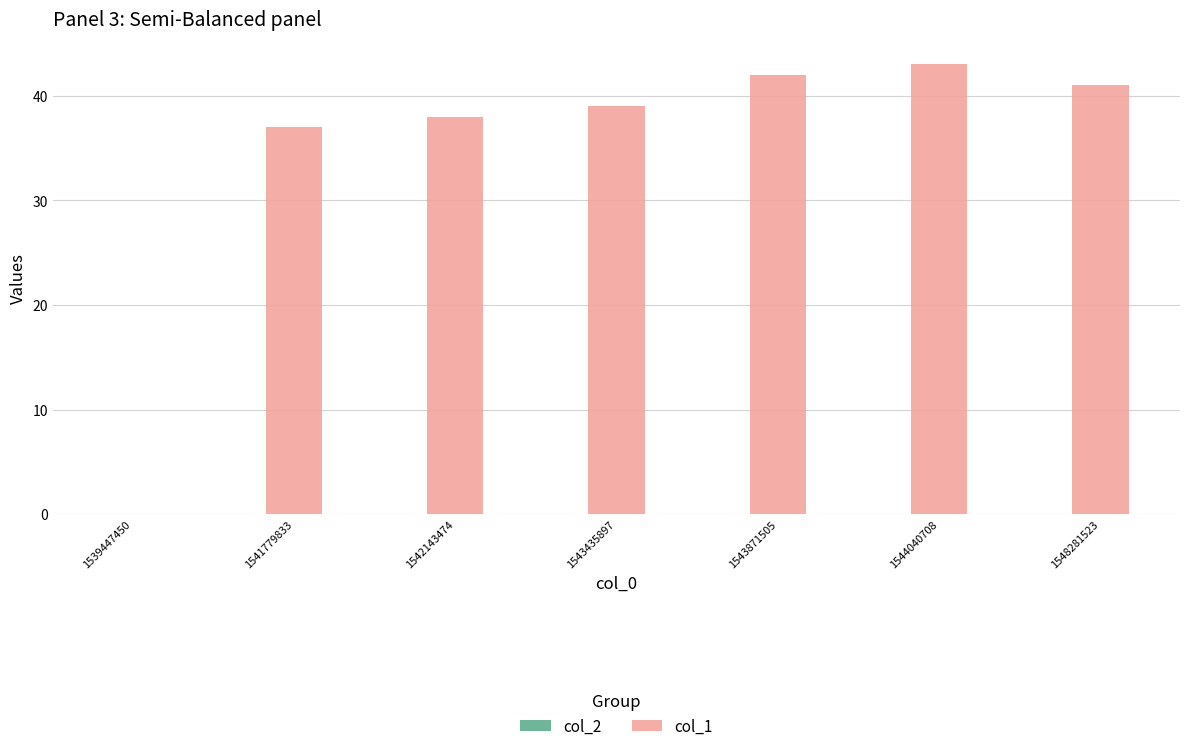

Reading left to right, list all the values displayed in this chart.

1539447450=0	1541779833=37	1542143474=38	1543435897=39	1543871505=42	1544040708=43	1548281523=41